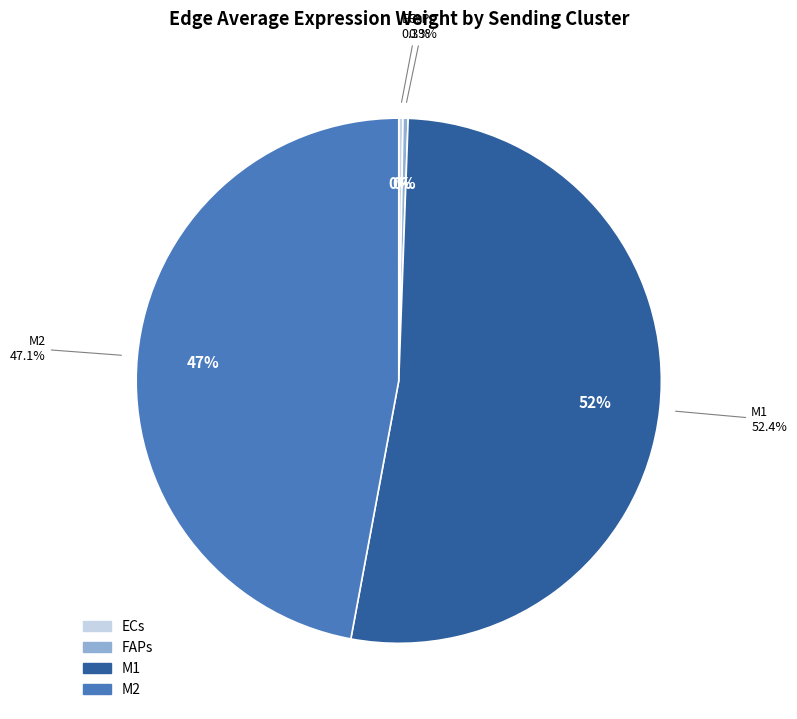

What is the change in value from ECs to M2?

+36.7